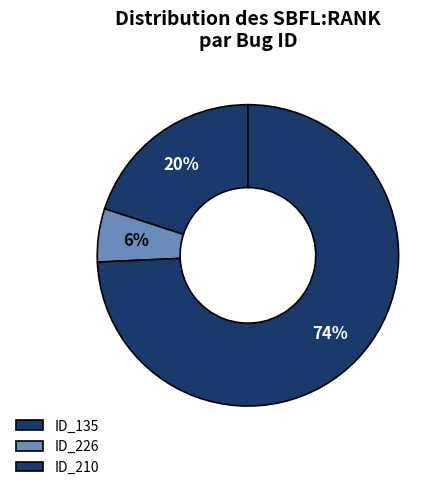

Which slice is the largest?

ID_210